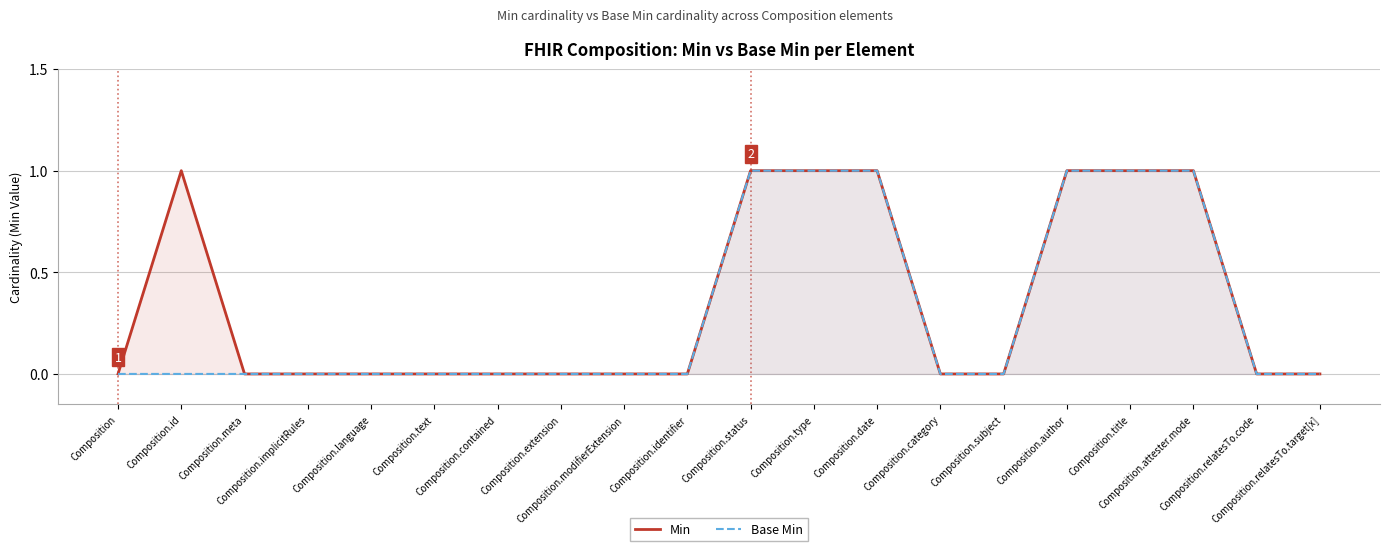

Reading right to left, transcribe all the data shown in this chart.

Min: Composition.relatesTo.target[x]=0	Composition.relatesTo.code=0	Composition.attester.mode=1	Composition.title=1	Composition.author=1	Composition.subject=0	Composition.category=0	Composition.date=1	Composition.type=1	Composition.status=1	Composition.identifier=0	Composition.modifierExtension=0	Composition.extension=0	Composition.contained=0	Composition.text=0	Composition.language=0	Composition.implicitRules=0	Composition.meta=0	Composition.id=1	Composition=0
Base Min: Composition.relatesTo.target[x]=0	Composition.relatesTo.code=0	Composition.attester.mode=1	Composition.title=1	Composition.author=1	Composition.subject=0	Composition.category=0	Composition.date=1	Composition.type=1	Composition.status=1	Composition.identifier=0	Composition.modifierExtension=0	Composition.extension=0	Composition.contained=0	Composition.text=0	Composition.language=0	Composition.implicitRules=0	Composition.meta=0	Composition.id=0	Composition=0